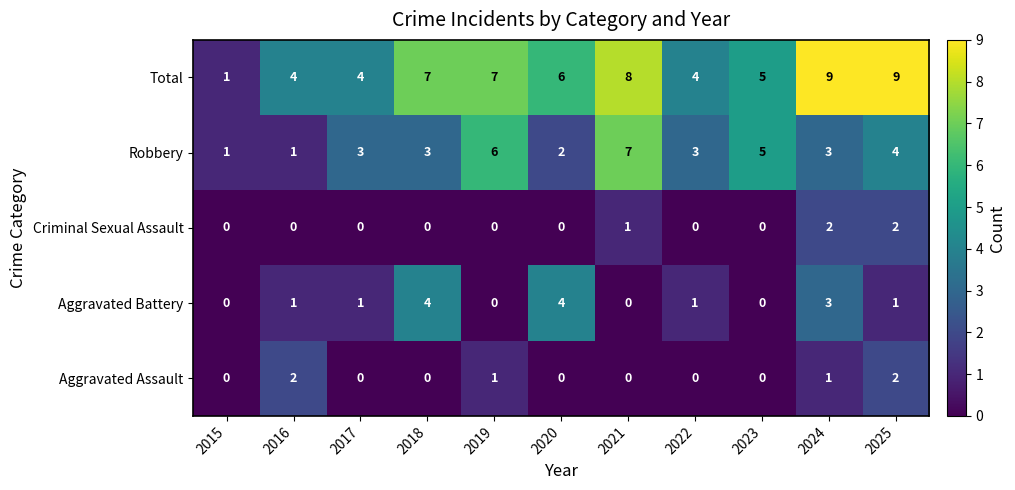

At how many categories does at least one series exceed 3?

10